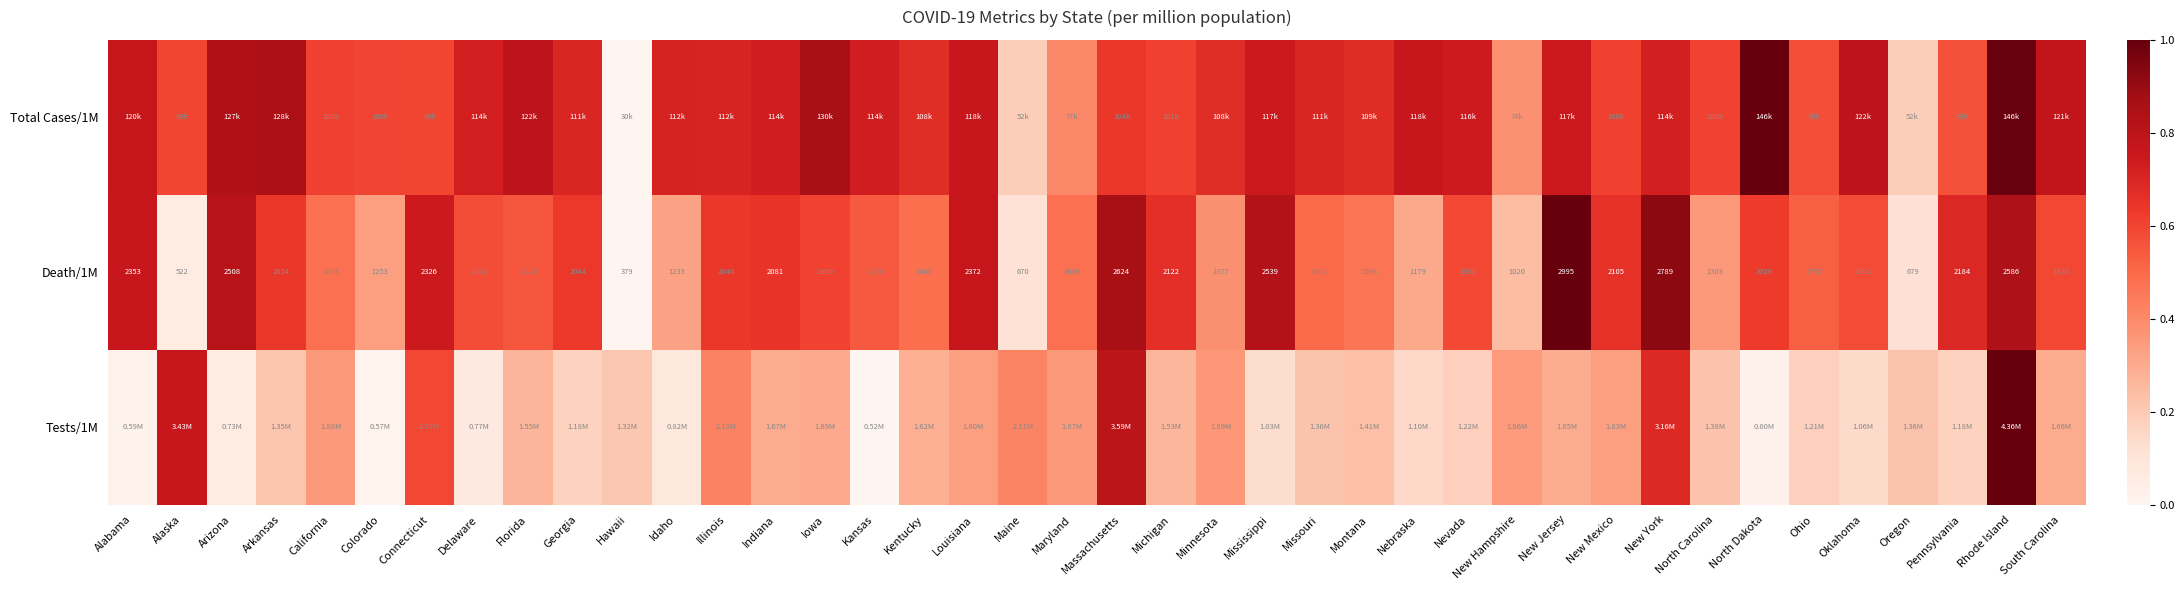

Where does the Death/1M series first go above 1921?

Alabama